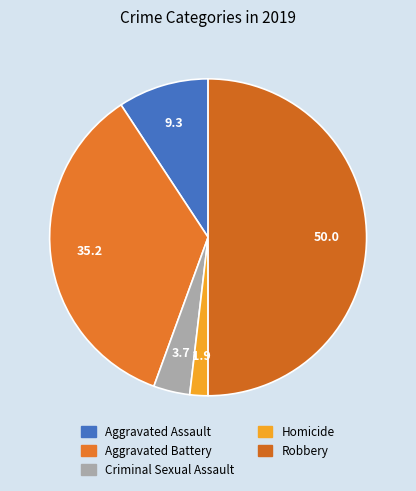

Which slice is the smallest?

Homicide